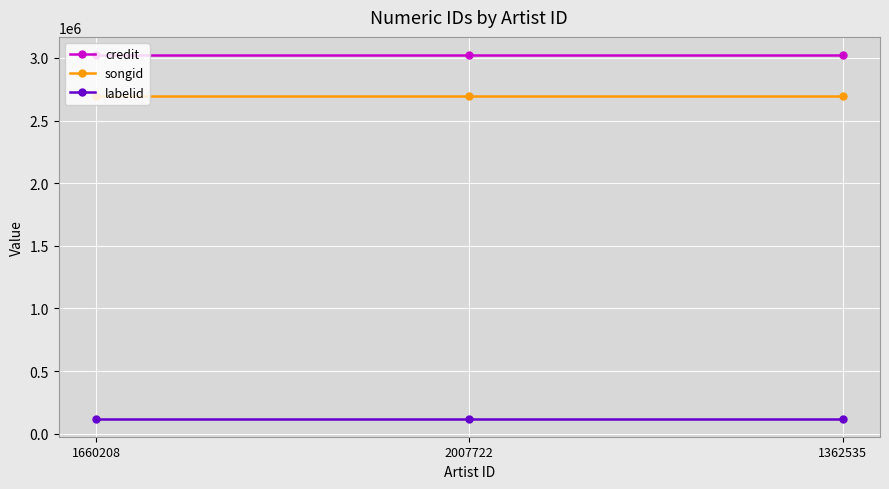

At how many categories does at least one series exceed 1699671?

3